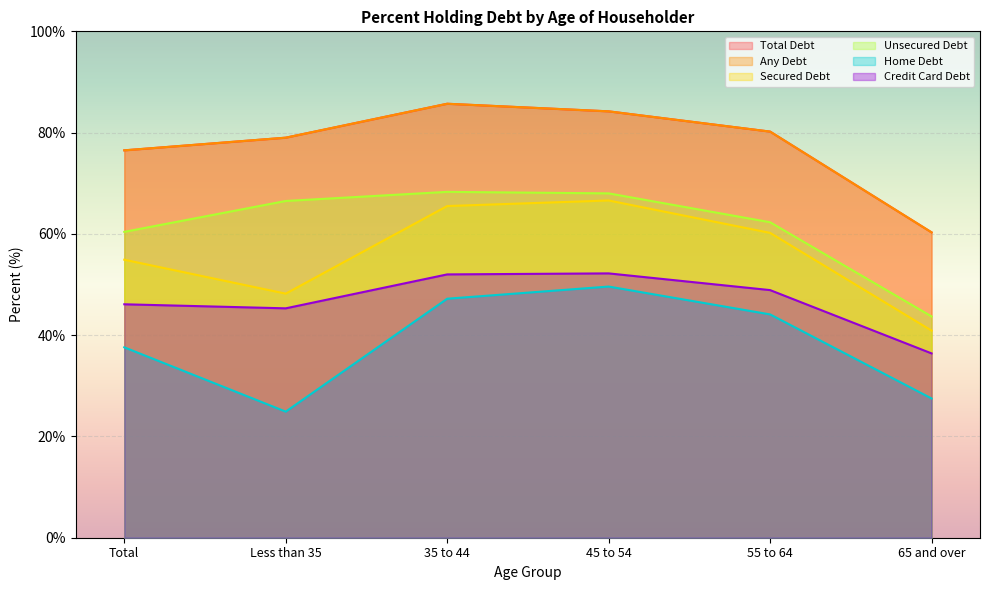

At which category is the sum across all series the highest?

45 to 54